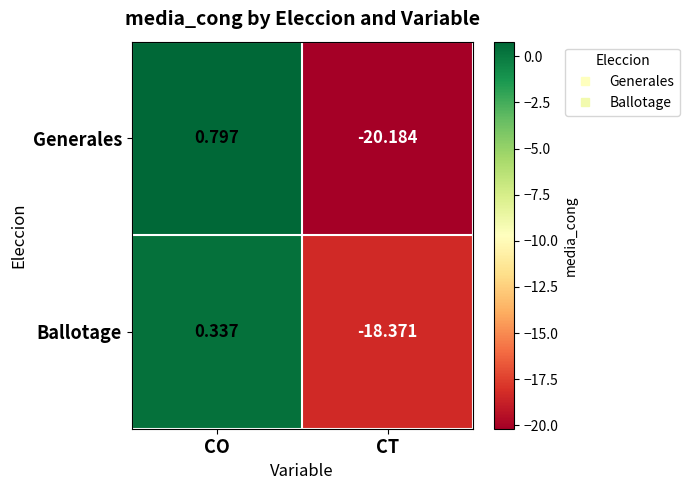

At which label does Ballotage first exceed 0?

CO